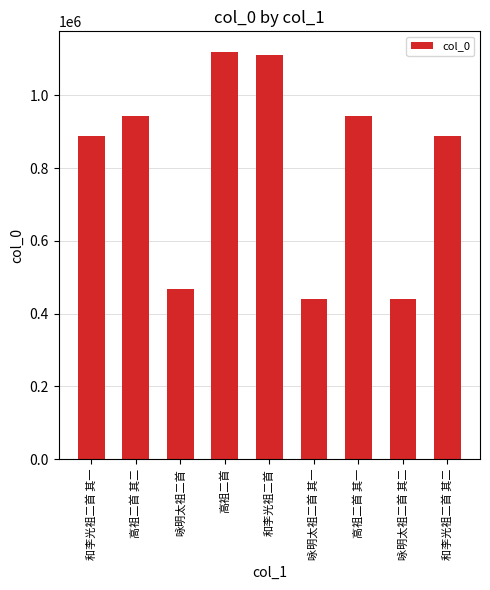

Are the bars grouped side by side (vs. stacked)?

No